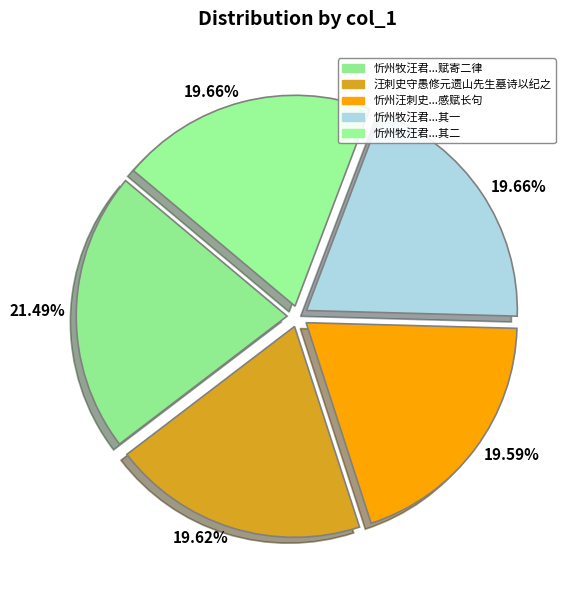

How many slices are in this pie chart?

5